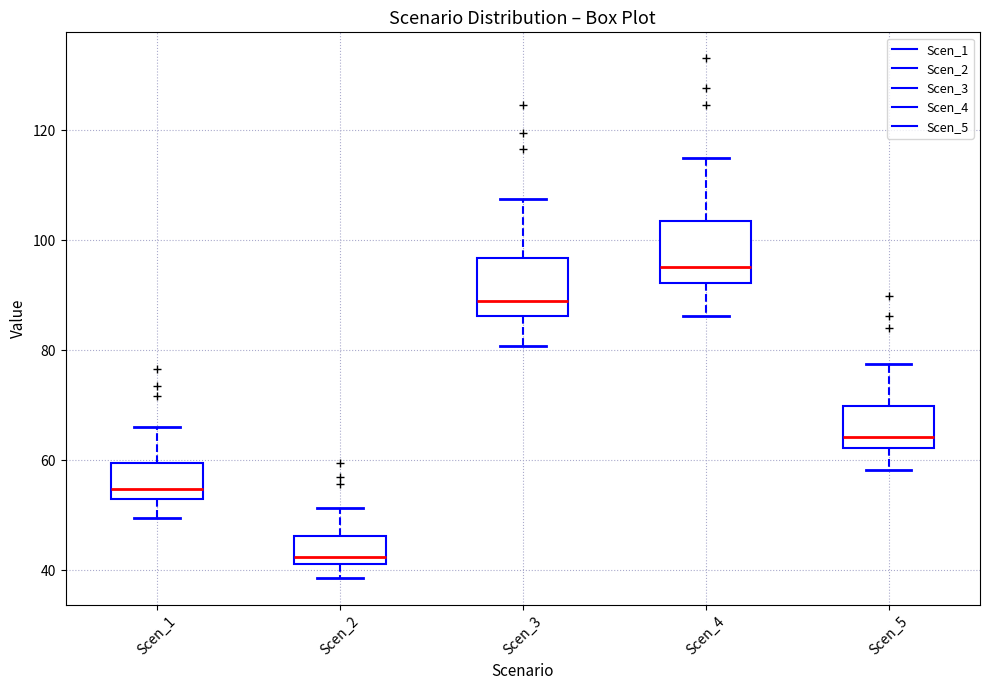

Reading left to right, transcribe this box plot: for each box, give where its median line is, the range the box spans, and where its two whiskers end, as read against the y-axis. The values are not printed on the chart, so give them approximately, as read against the axis.

Scen_1: median 54 (just above the box's lower edge), box 54 to 60, whiskers 50 to 66
Scen_2: median 42 (just above the box's lower edge), box 42 to 46, whiskers 38 to 52
Scen_3: median 90, box 86 to 96, whiskers 80 to 108
Scen_4: median 96, box 92 to 104, whiskers 86 to 114
Scen_5: median 64, box 62 to 70, whiskers 58 to 78